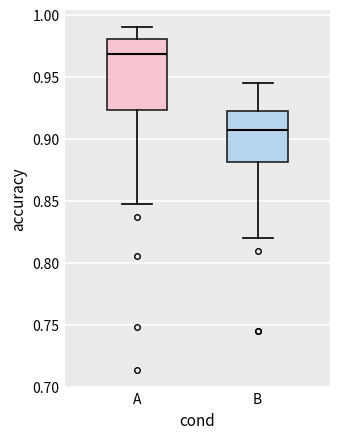

Reading left to right, read every box against the y-axis: the position of its median line, the range the box covers, and the ends of its whiskers. The values are not printed on the chart, so give them approximately, as read against the axis.

A: median 0.970, box 0.925 to 0.980, whiskers 0.850 to 0.990
B: median 0.905, box 0.880 to 0.920, whiskers 0.820 to 0.945